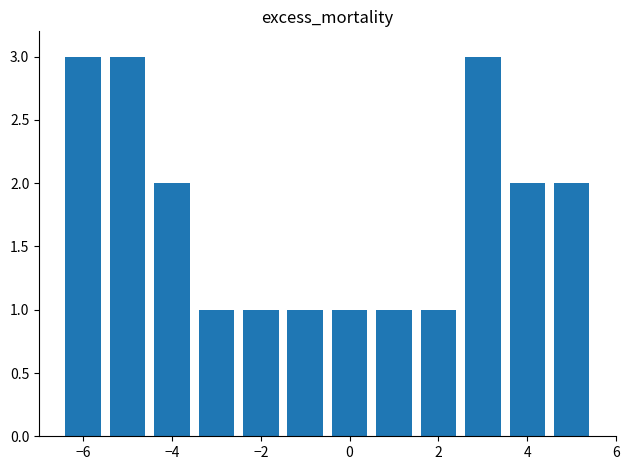

What is the sum of all values?

21